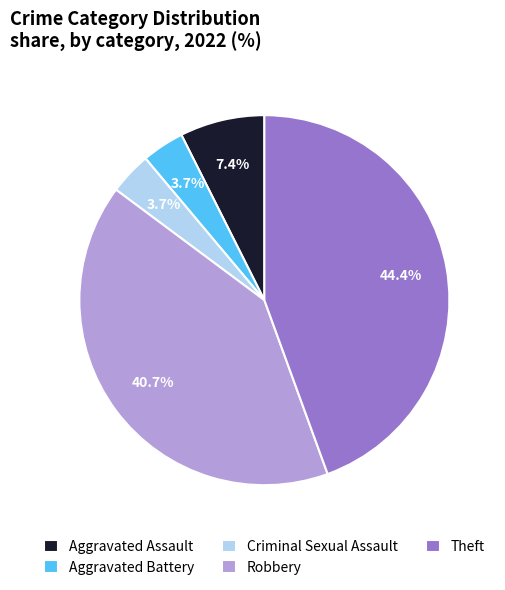

The Robbery slice represents 41% of the pie. True or false?

True